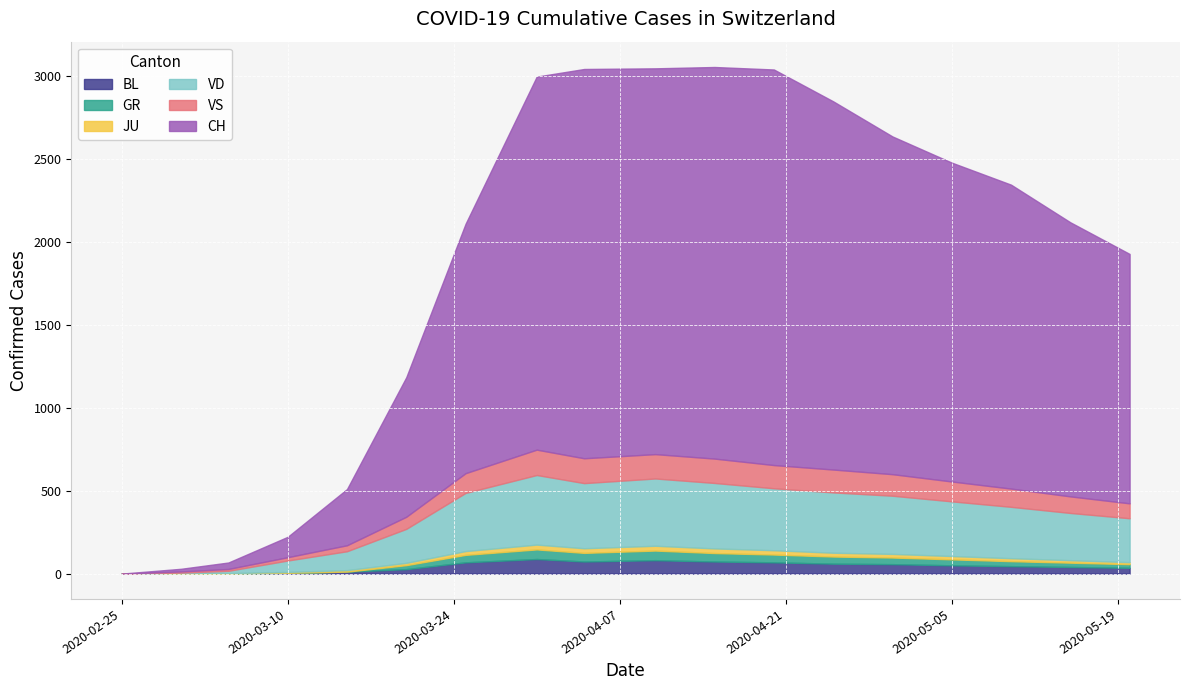

Which series has the widest spread of values?

CH